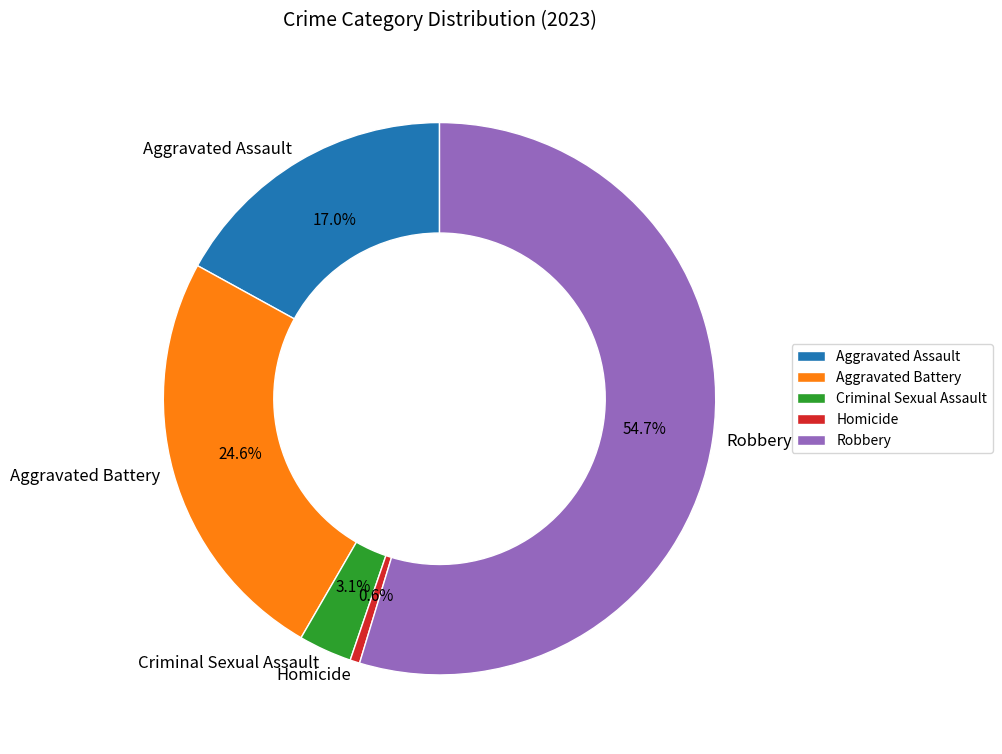

Between Aggravated Assault and Robbery, which is larger?

Robbery